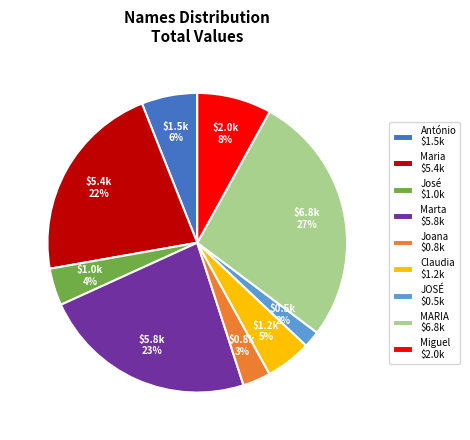

Which category has the smallest portion of the pie?

JOSÉ